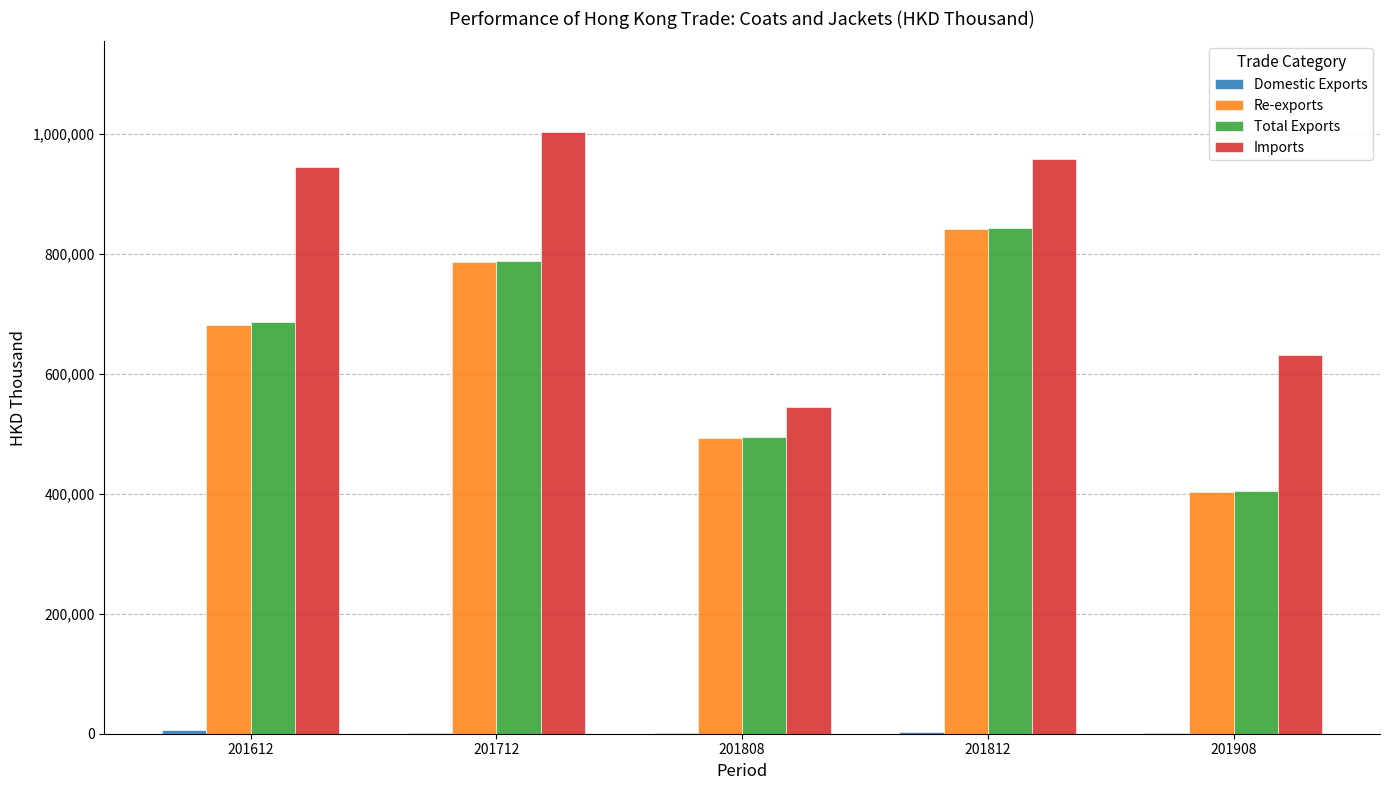

What is the difference between the Total Exports values at 201612 and 201712?

100716.0